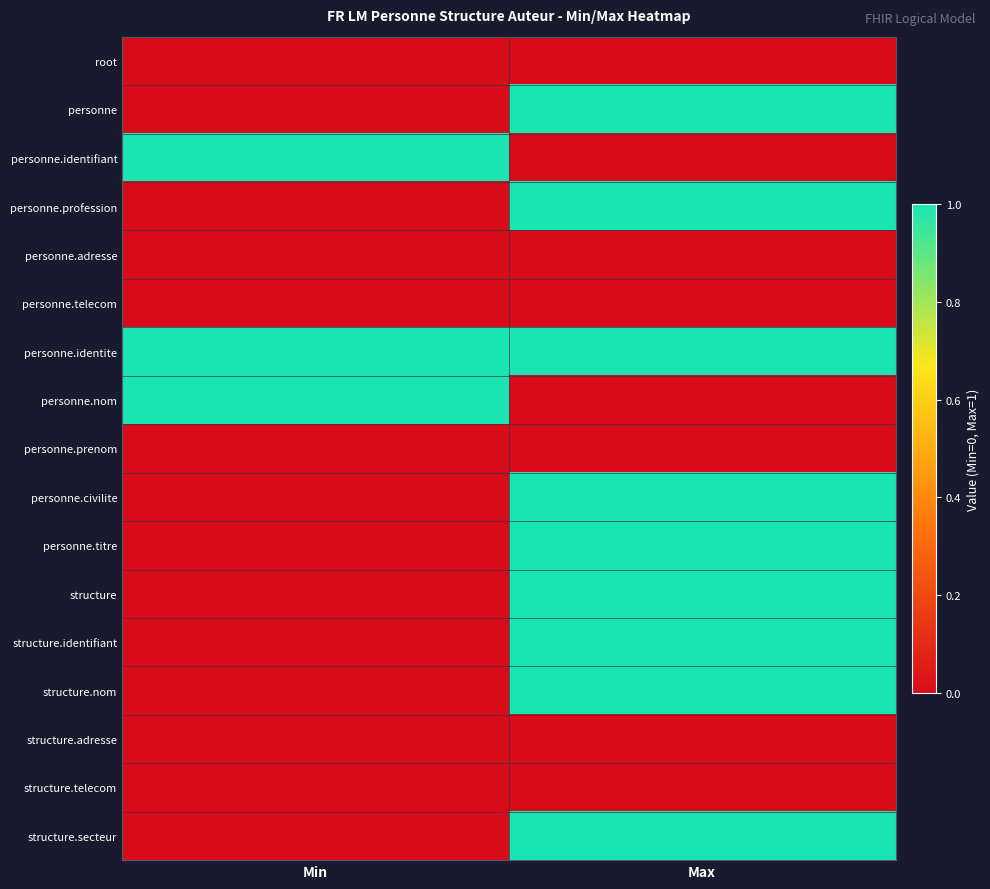

At which category is the sum across all series the highest?

Max